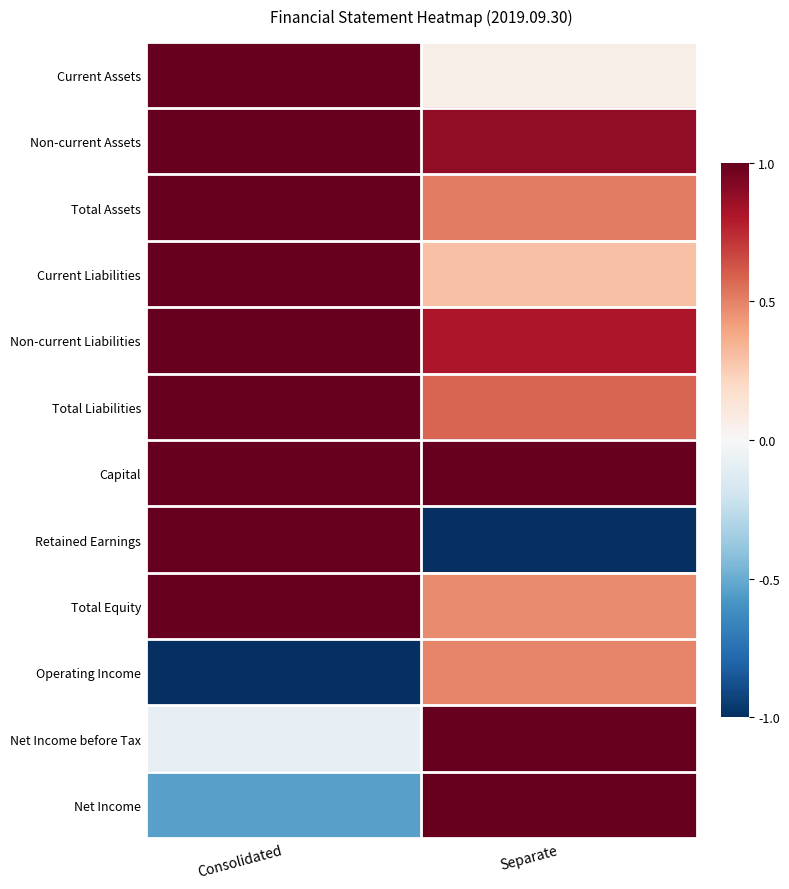

Count the number of data series in this chart.

12